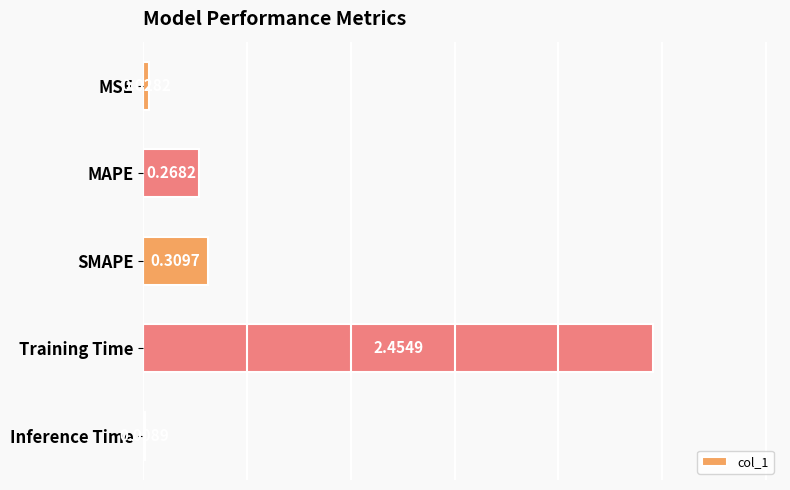

What is the sum of all values?

3.1